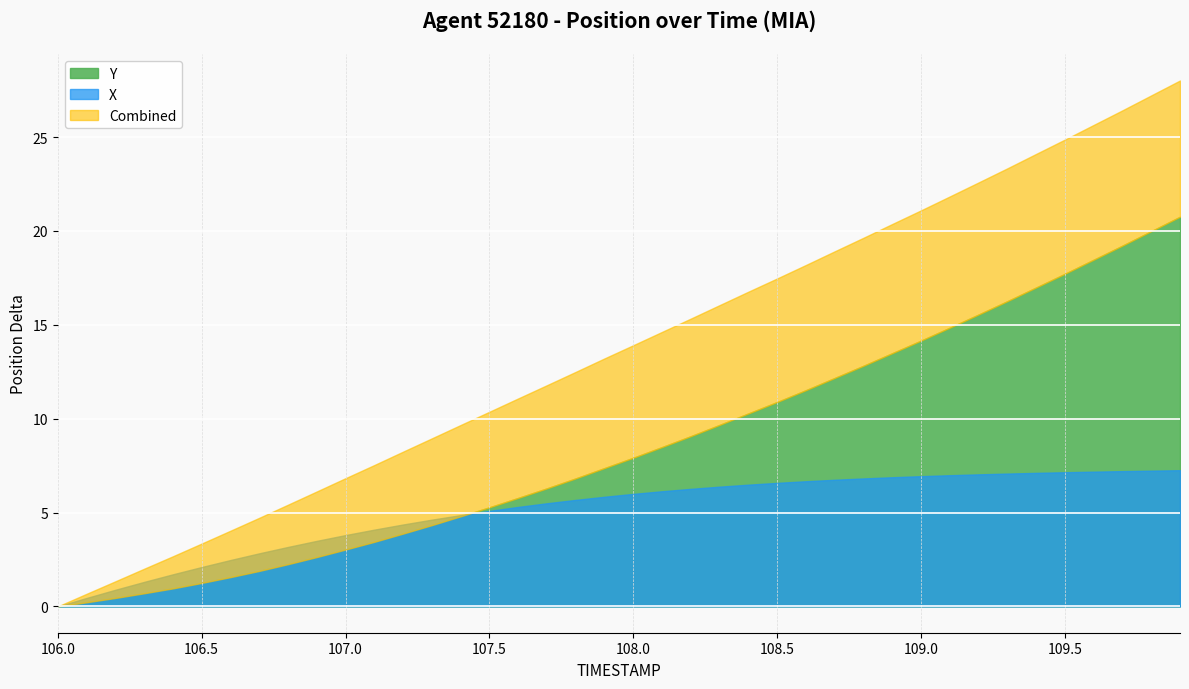

What is the difference between the second highest and second lowest values in the TIMESTAMP series?

3.7